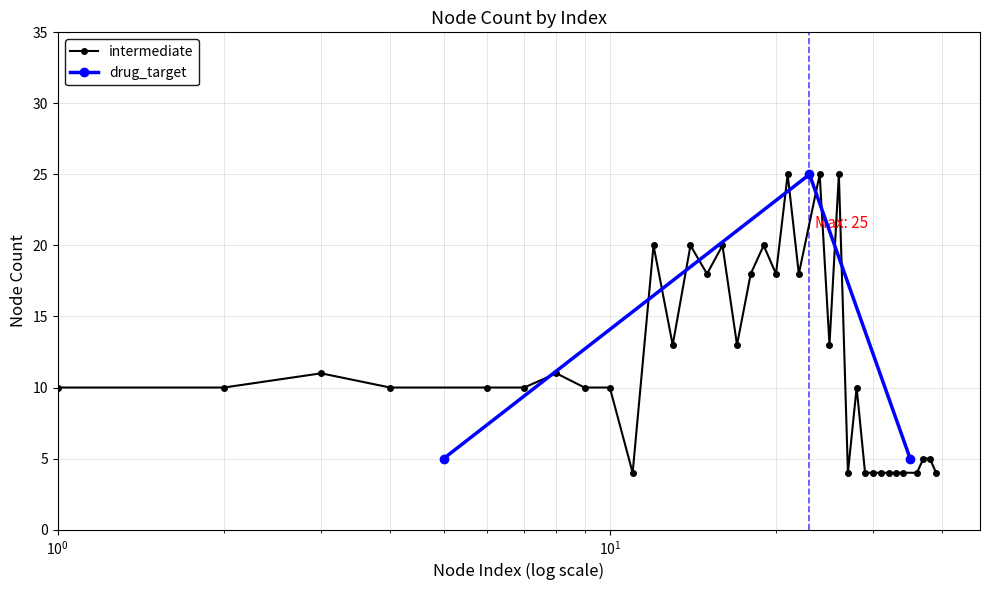

What is the value of the drug_target point at the 1st from the left?

5